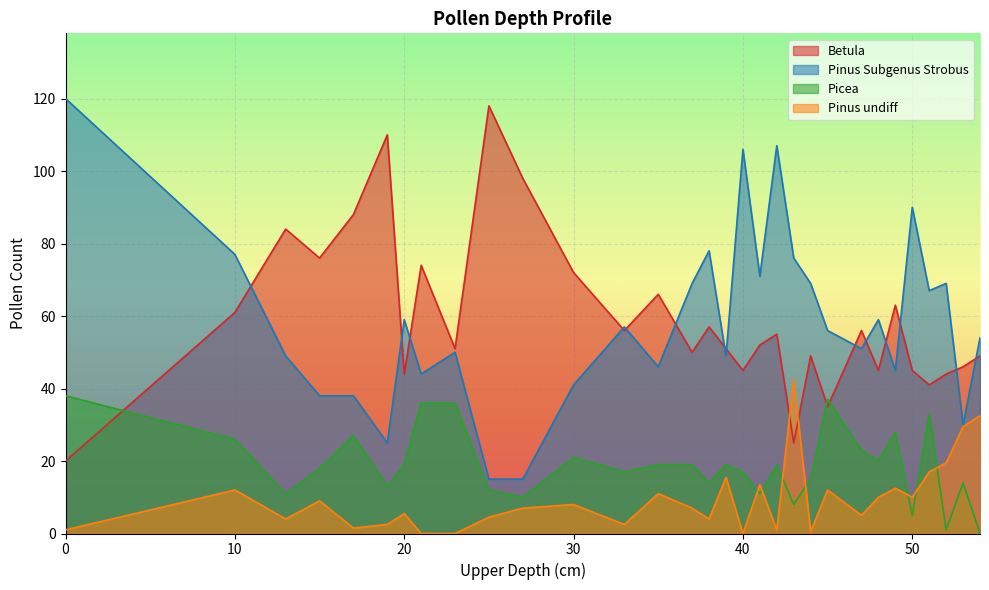

What is the highest value of the Picea series?

38.0